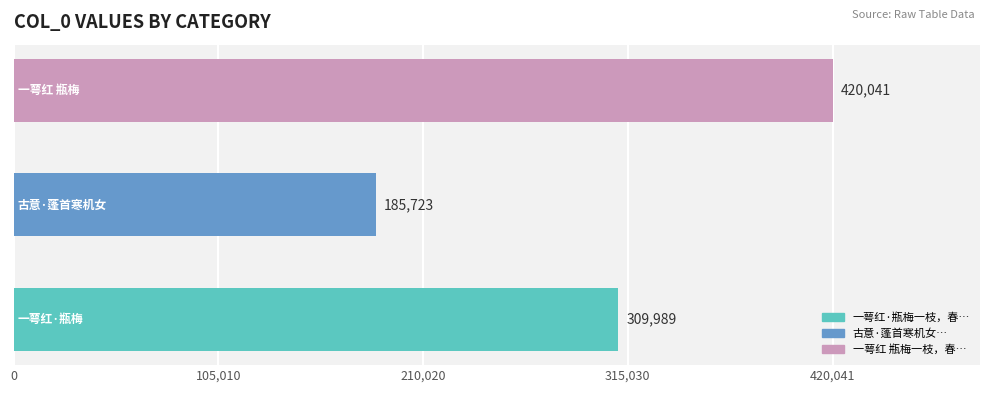

What is the maximum value shown in the chart?

420041